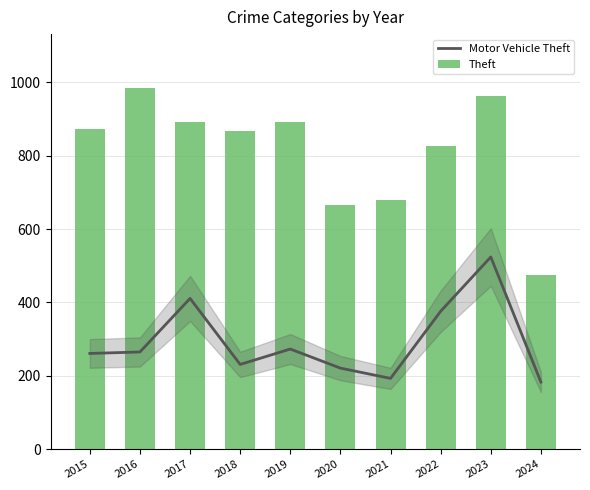

Reading left to right, list all the values displayed in this chart.

Motor Vehicle Theft: 261	265	411	231	273	221	193	376	524	183
Theft: 874	984	892	868	891	666	678	827	964	476